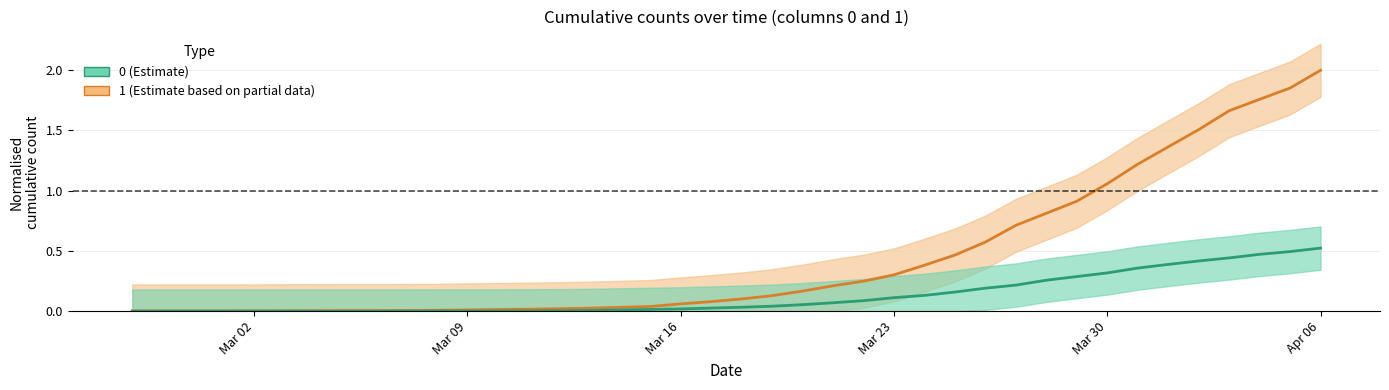

What position from the right is 2020-03-19?

19